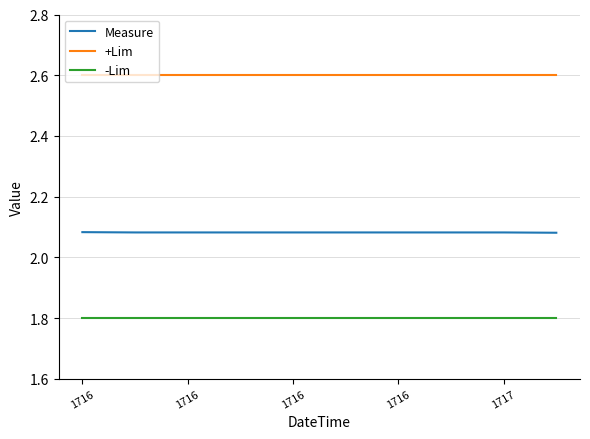

List the series in order of their peak value, highest first.

+Lim, Measure, -Lim